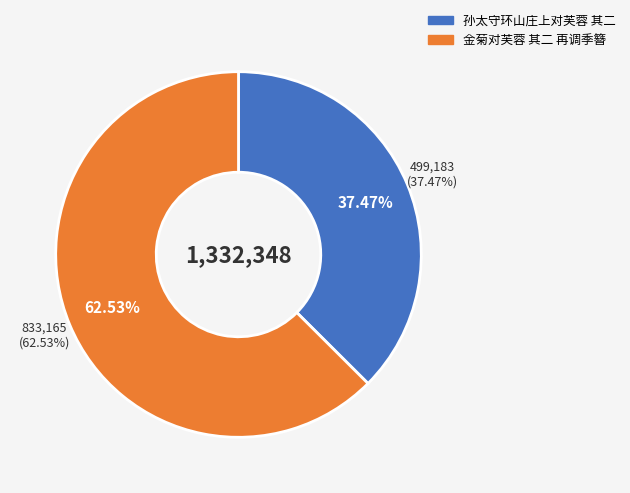

To the nearest percent, what percentage of the pie is 孙太守环山庄上对芙蓉 其二?

37%